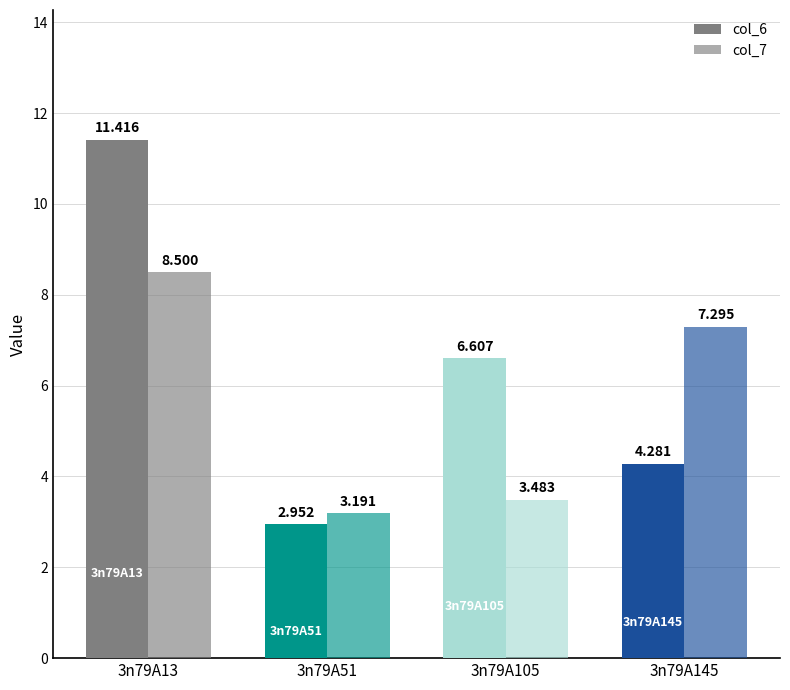

How many bars are there in each group?

2